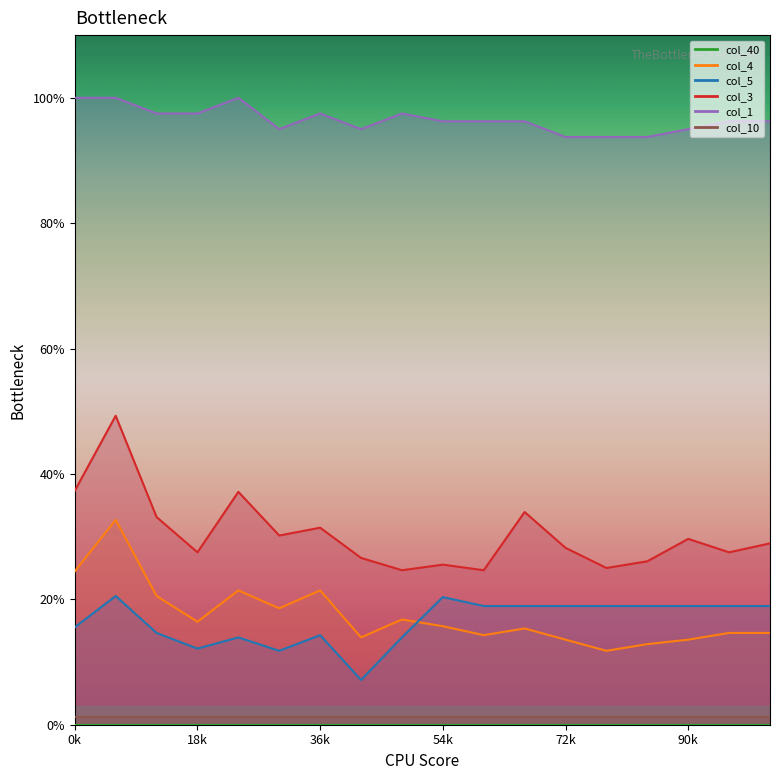

True or false: col_5 and col_3 intersect in this chart.

False